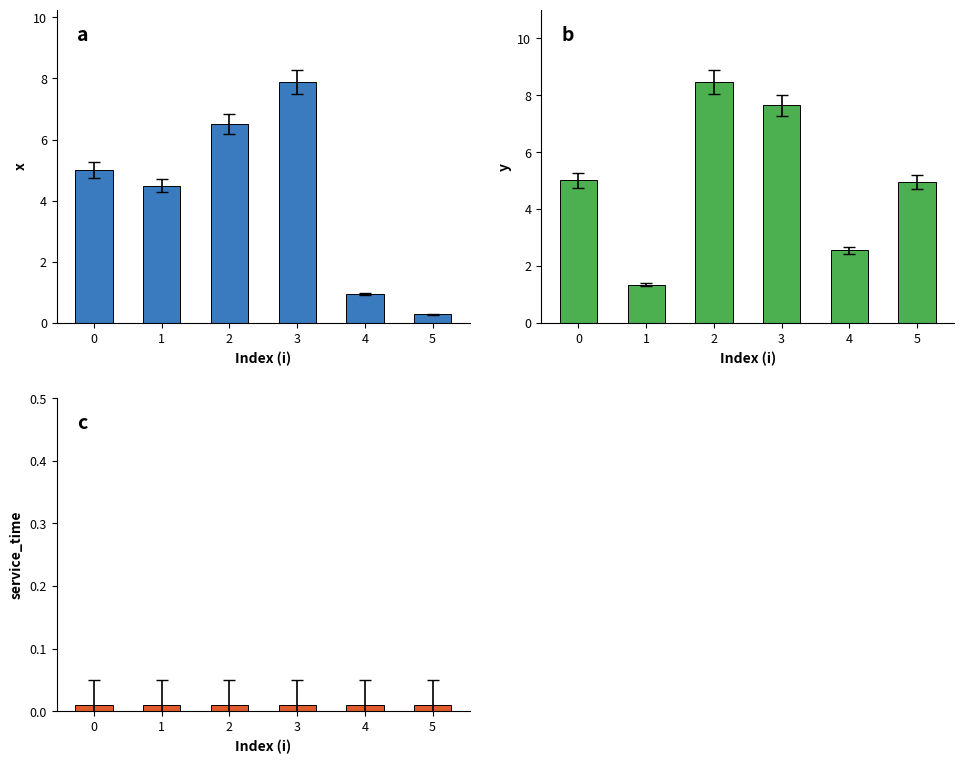

Rank the series by their maximum value, from lowest to highest.

service_time, x, y